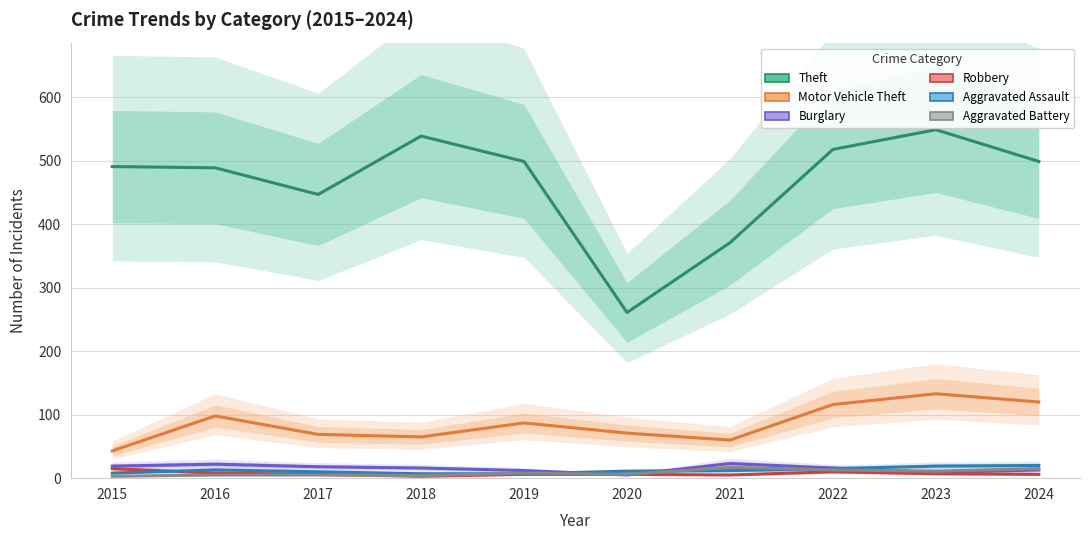

True or false: Motor Vehicle Theft and Theft cross at least once.

False